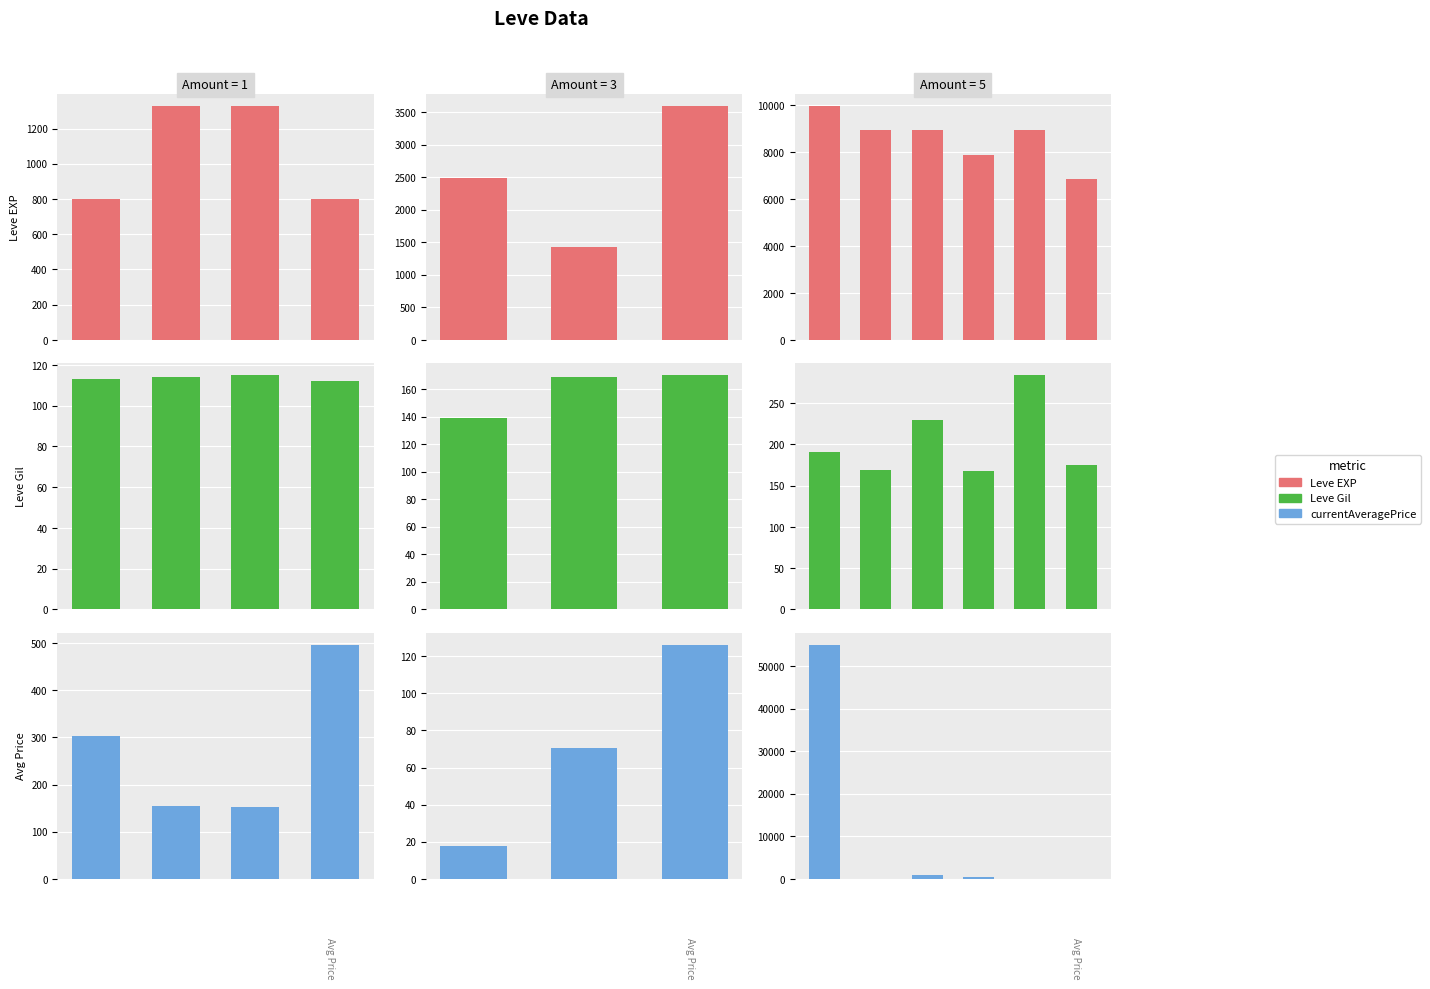

Which series has the widest spread of values?

currentAveragePrice